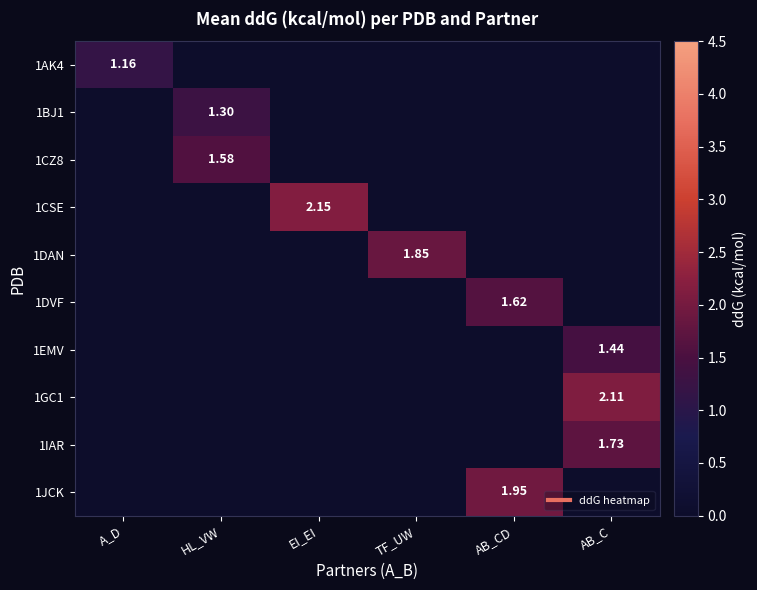

The value of 1BJ1 at HL_VW is 1.3. True or false?

True